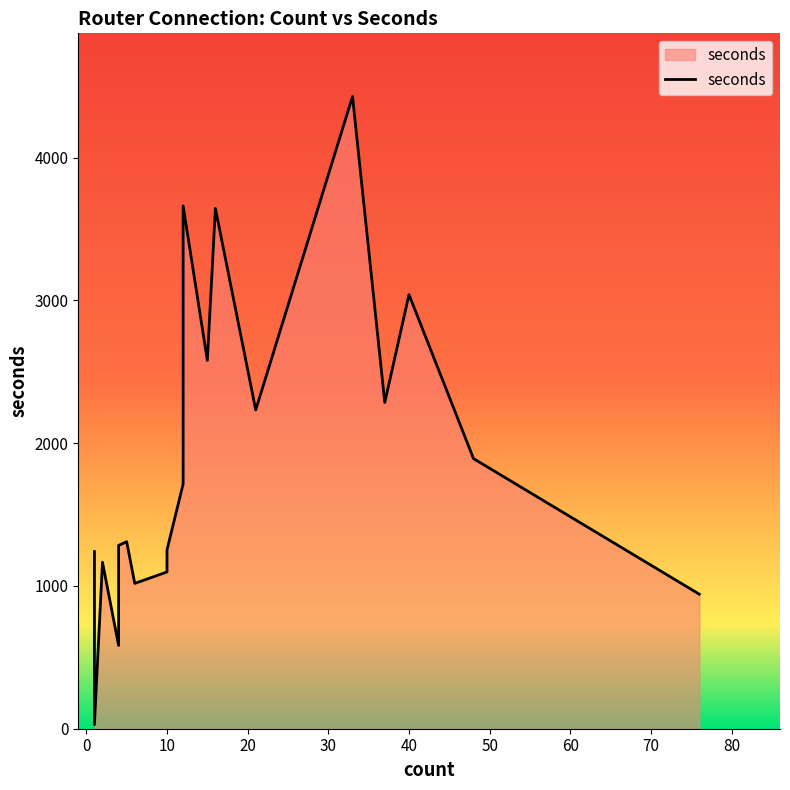

The value at 15 is 3714. True or false?

False